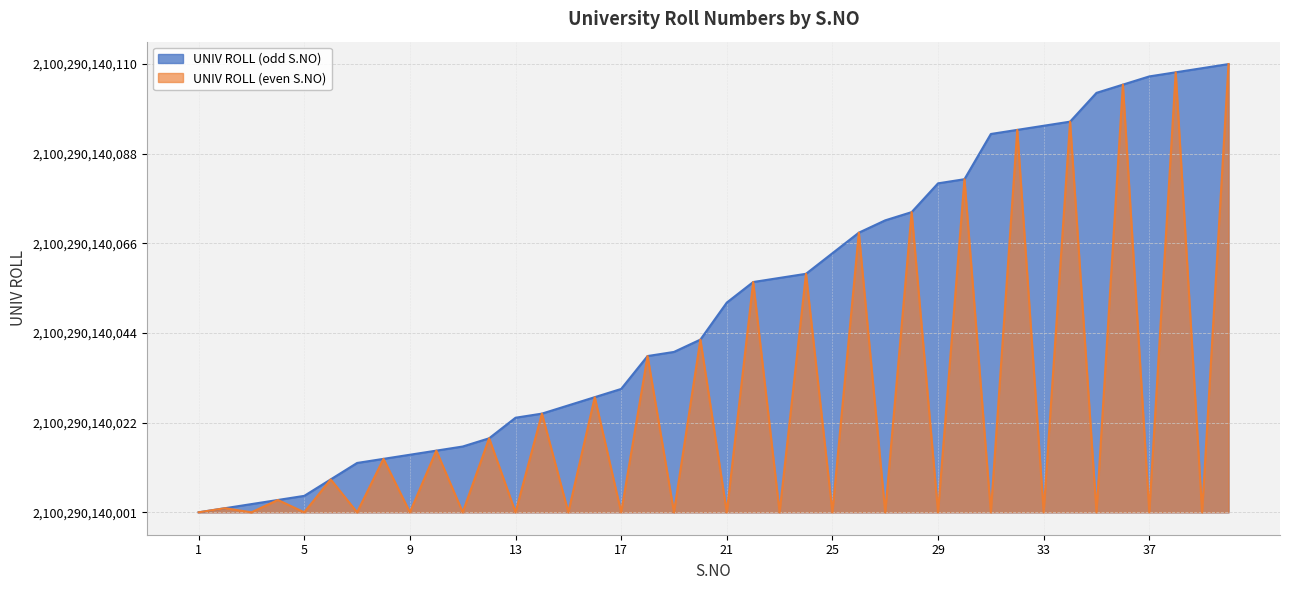

Which label corresponds to the largest value in the chart?

40